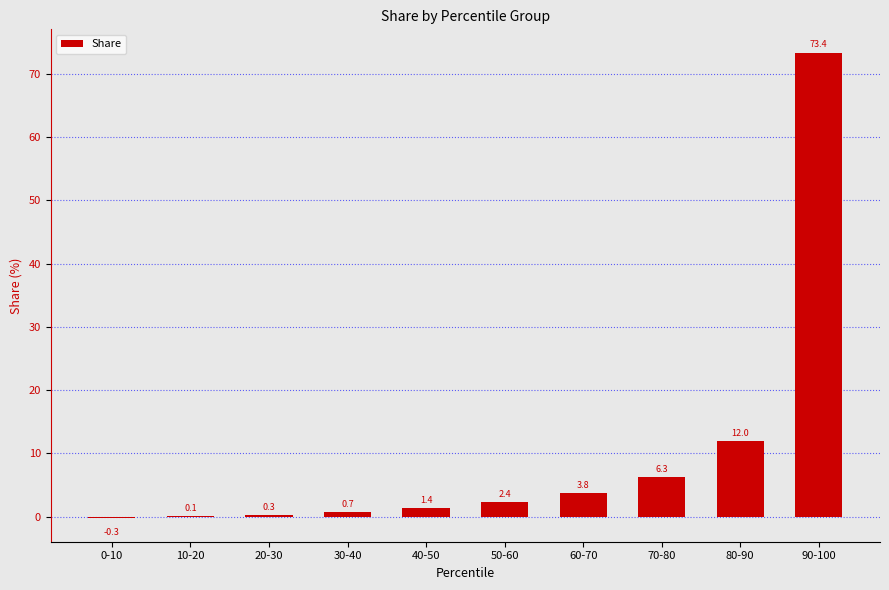

Between 30-40 and 90-100, which is larger?

90-100